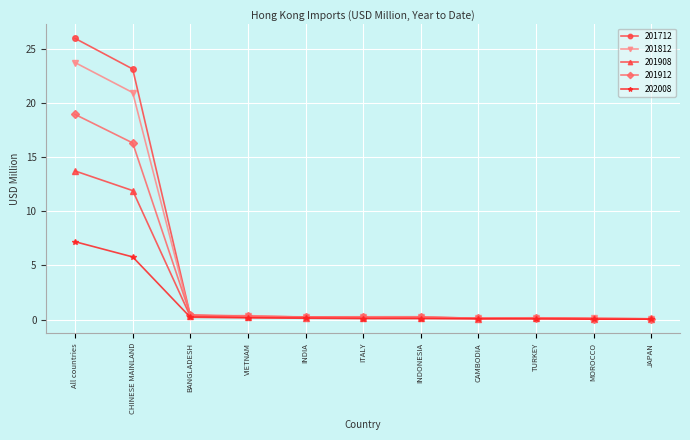

The 201912 series shows 21.6 at CHINESE MAINLAND. True or false?

False